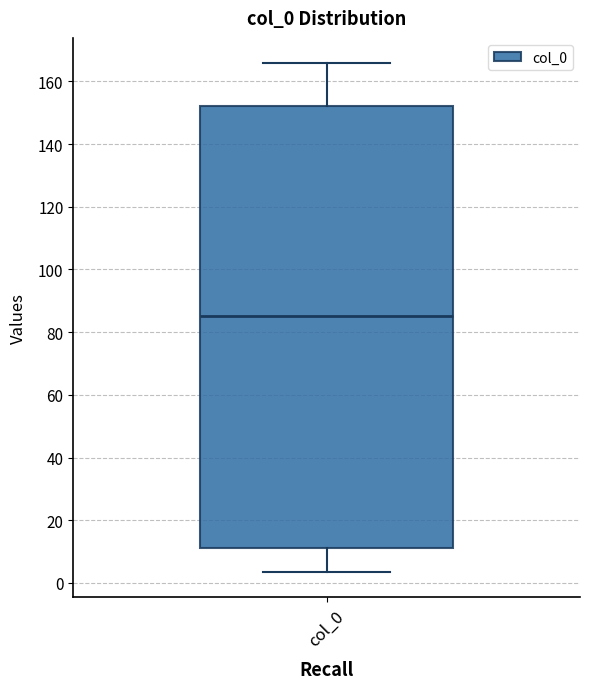

Where does the upper whisker of the box for col_0 end on the y-axis? The values are not printed on the chart, so give them approximately, as read against the axis.

166